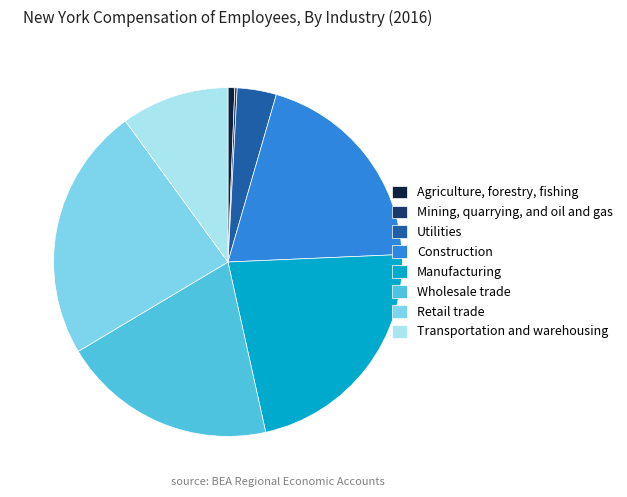

True or false: Agriculture, forestry, fishing accounts for 11% of the total.

False